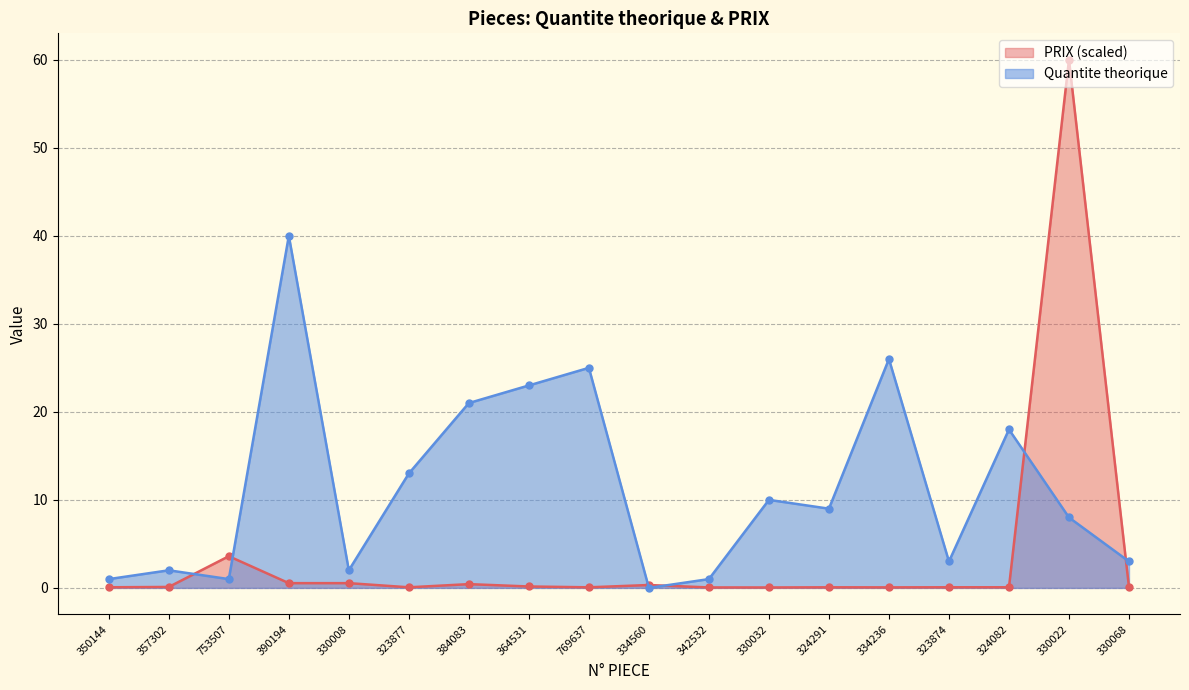

True or false: PRIX and Quantite theorique intersect in this chart.

True